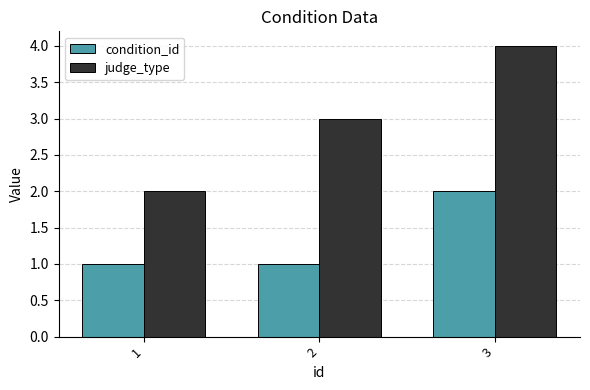

How many condition_id values are between 1 and 2?

3